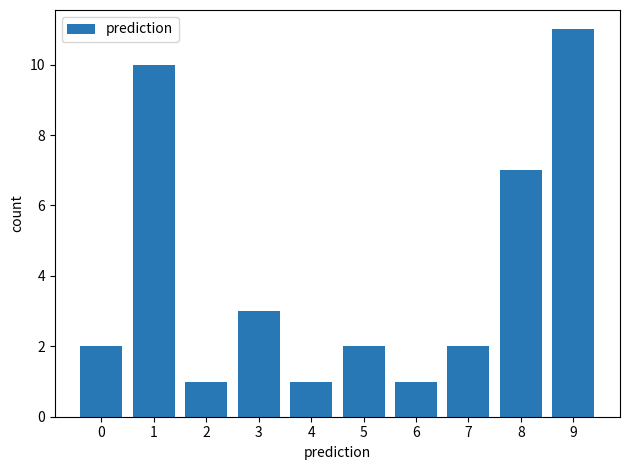

Reading left to right, list all the values displayed in this chart.

0=2	1=10	2=1	3=3	4=1	5=2	6=1	7=2	8=7	9=11